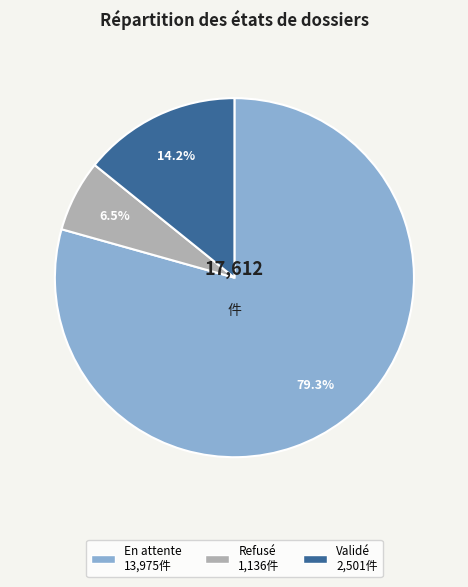

What is the ratio of the value at En attente to the value at Validé?

5.6